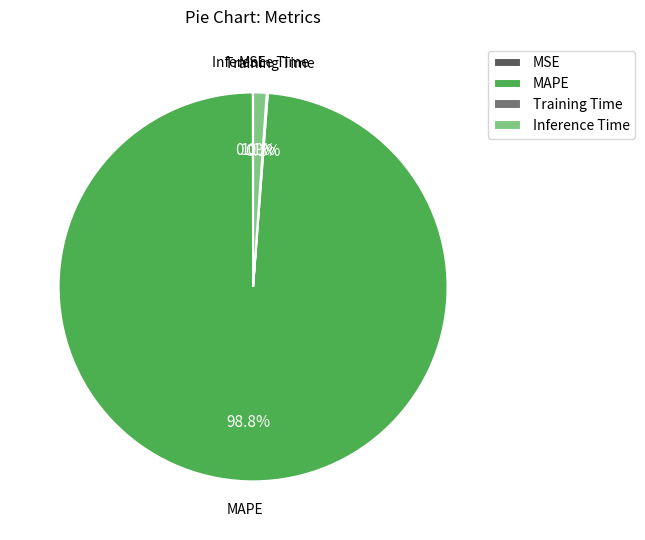

Which category has the biggest portion of the pie?

MAPE